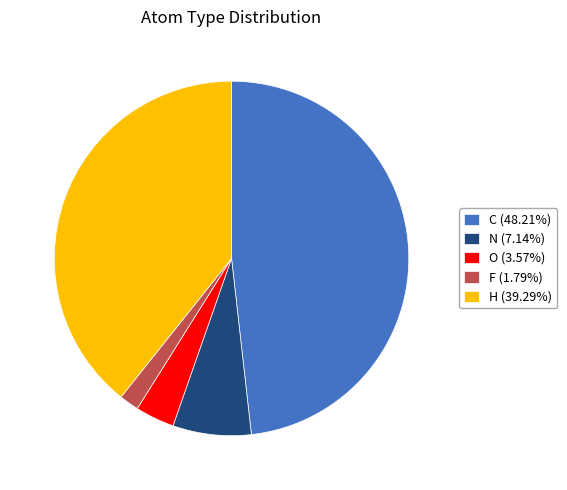

What is the ratio of the value at H (39.29%) to the value at C (48.21%)?

0.8